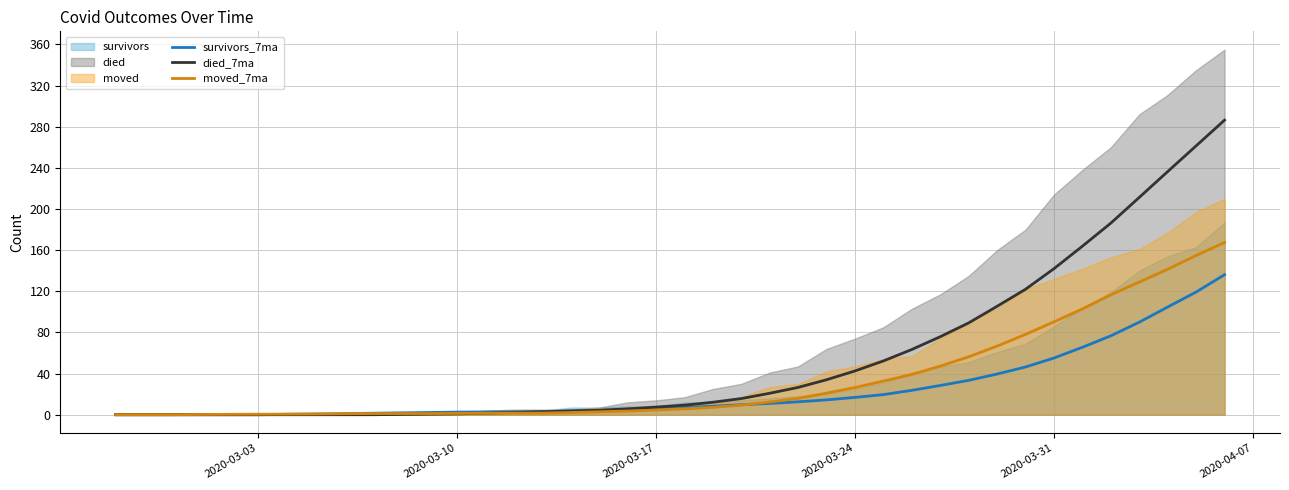

What is the maximum value for died_7ma?

286.4